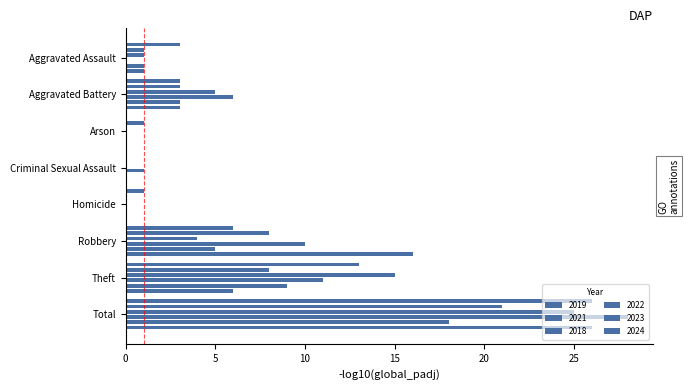

What is the total value across all series at Arson?

1